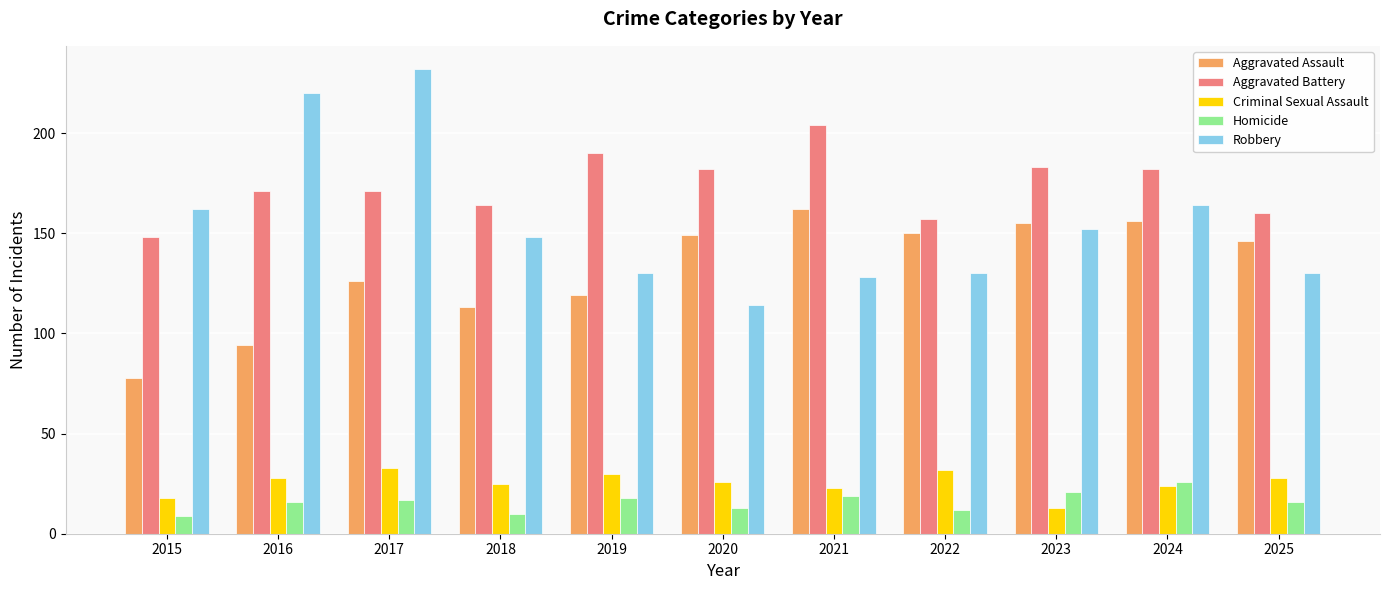

What is the value of the Homicide bar at the 2nd from the left?

16